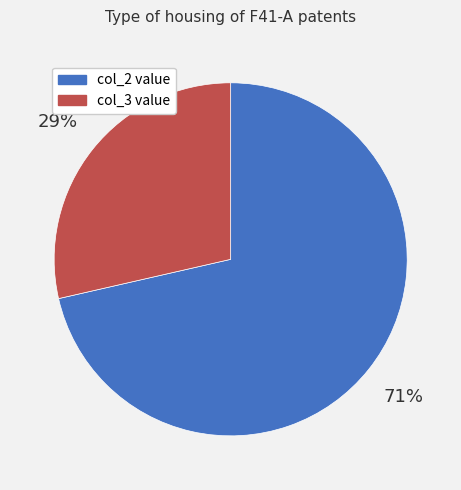

How many segments does this pie chart have?

2